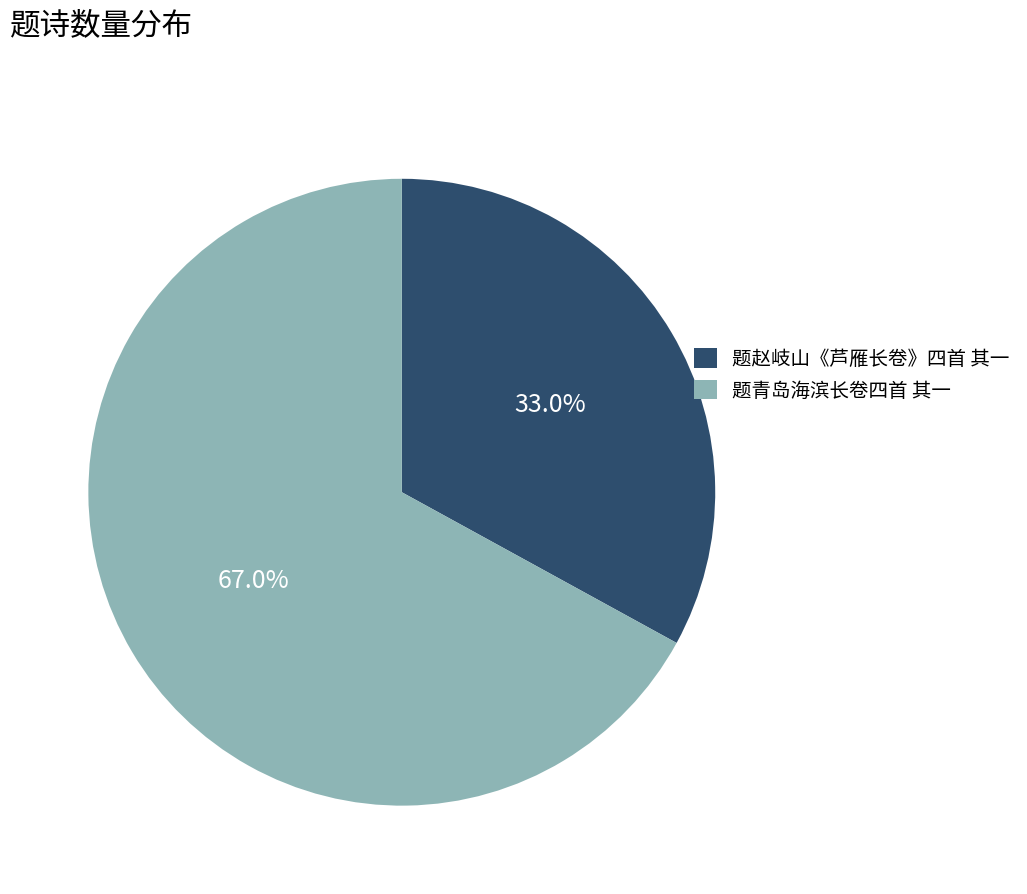

True or false: 题青岛海滨长卷四首 其一 accounts for 74% of the total.

False